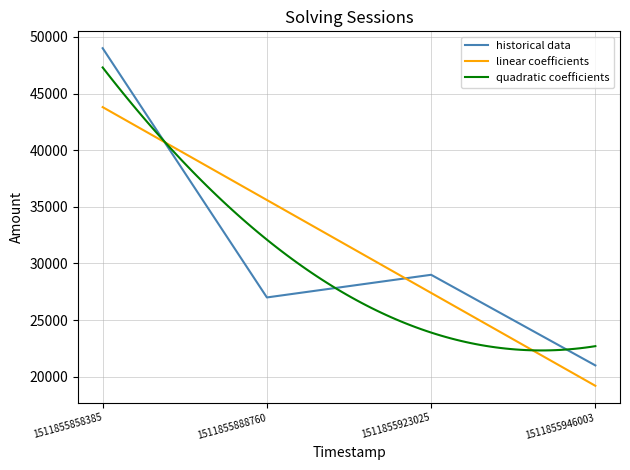

Reading left to right, what are all the values shown in this chart?

49000	27000	29000	21000